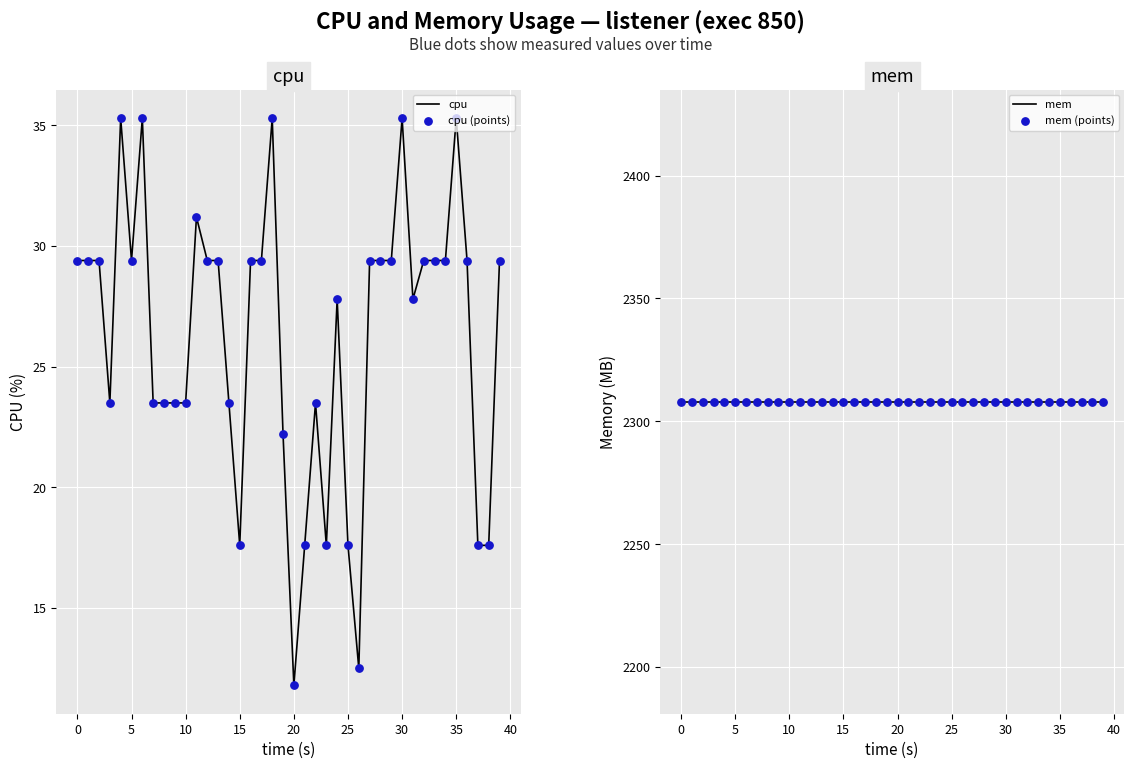

Which series contains the lowest Y value?

cpu